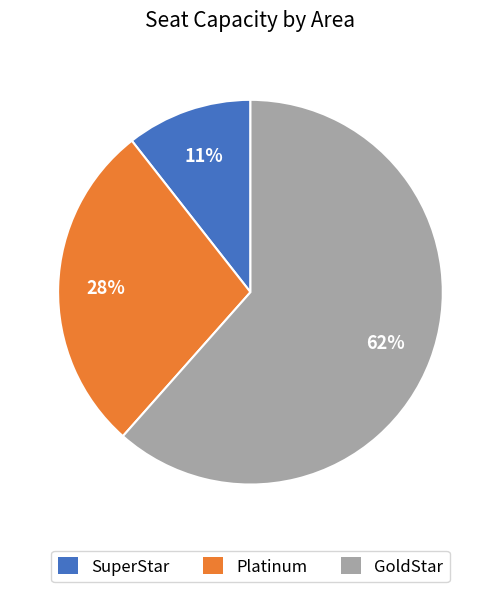

How many slices are in this pie chart?

3